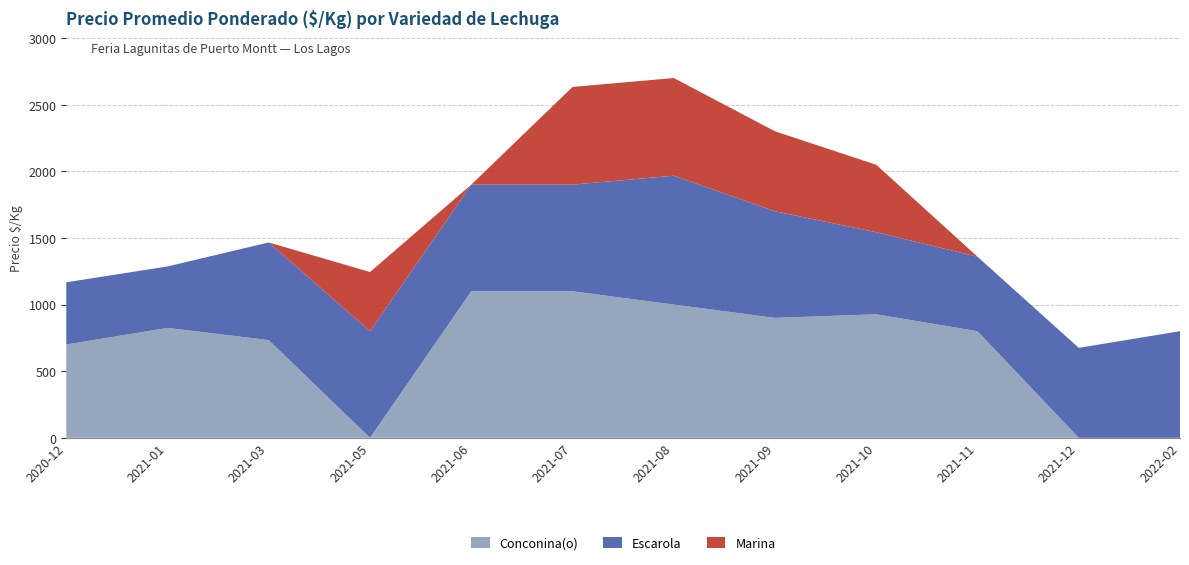

Reading left to right, transcribe all the data shown in this chart.

Conconina(o): 2020-12=700	2021-01=825	2021-03=733	2021-05=0	2021-06=1100	2021-07=1100	2021-08=1000	2021-09=900	2021-10=927	2021-11=800	2021-12=0	2022-02=0
Escarola: 2020-12=467	2021-01=461	2021-03=733	2021-05=800	2021-06=800	2021-07=800	2021-08=967	2021-09=800	2021-10=616	2021-11=559	2021-12=675	2022-02=800
Marina: 2020-12=0	2021-01=0	2021-03=0	2021-05=444	2021-06=0	2021-07=733	2021-08=733	2021-09=600	2021-10=506	2021-11=0	2021-12=0	2022-02=0